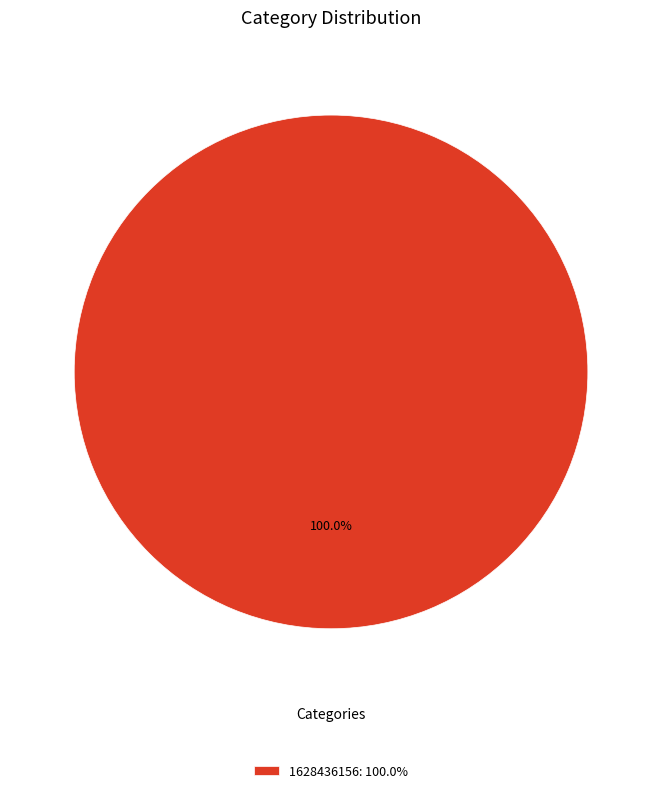

Which category accounts for the majority?

1628436156: 100.0%